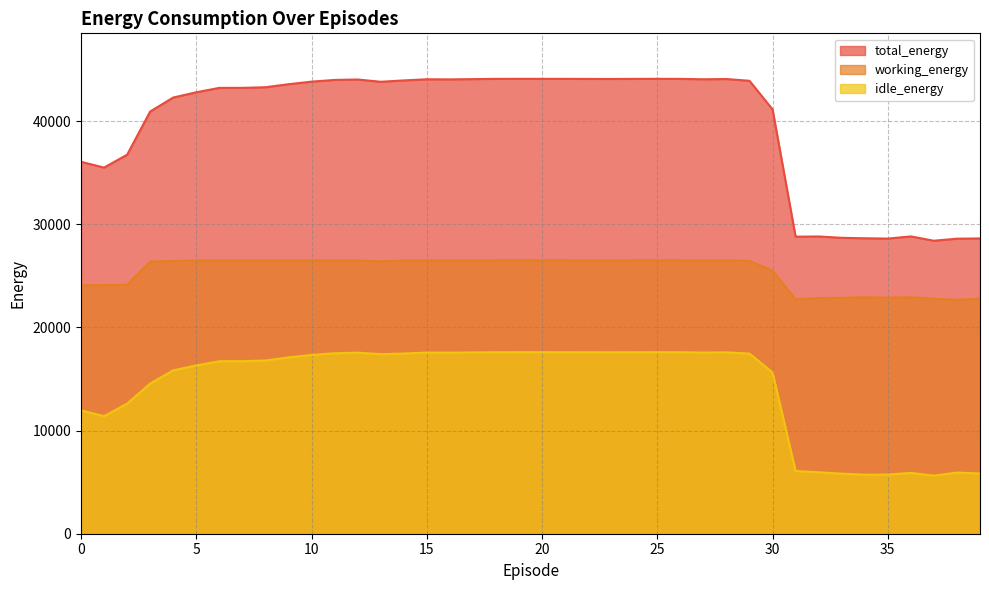

What is the value of the total_energy point at the 32nd from the left?

28800.4